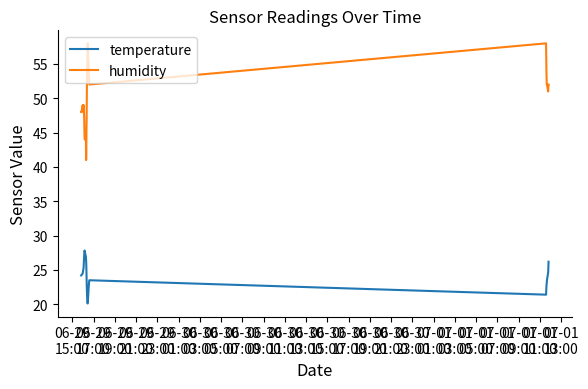

True or false: humidity has more than 2 points higher than both neighbors.

True